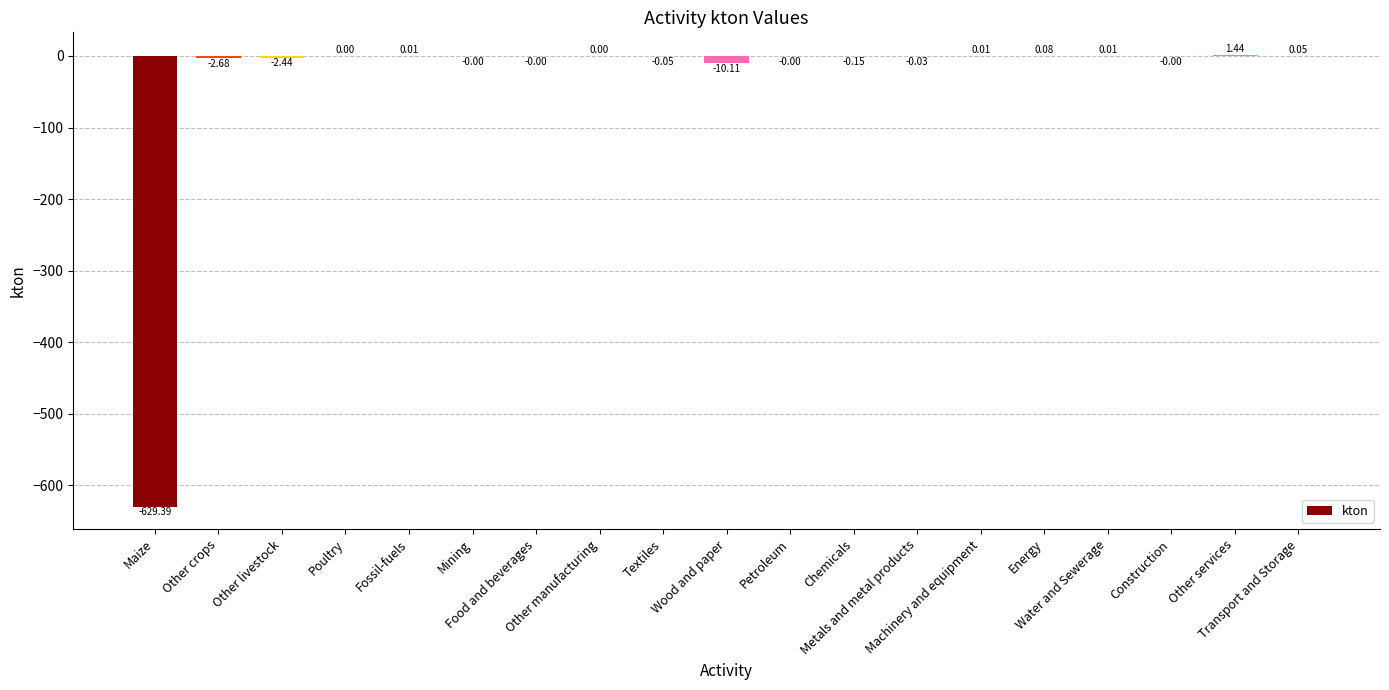

The chart shows a value of 0.1 at Transport and Storage. True or false?

True